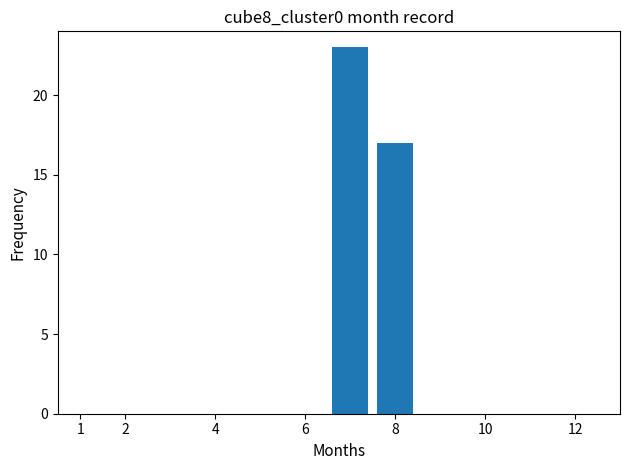

How many bars are there in total?

2